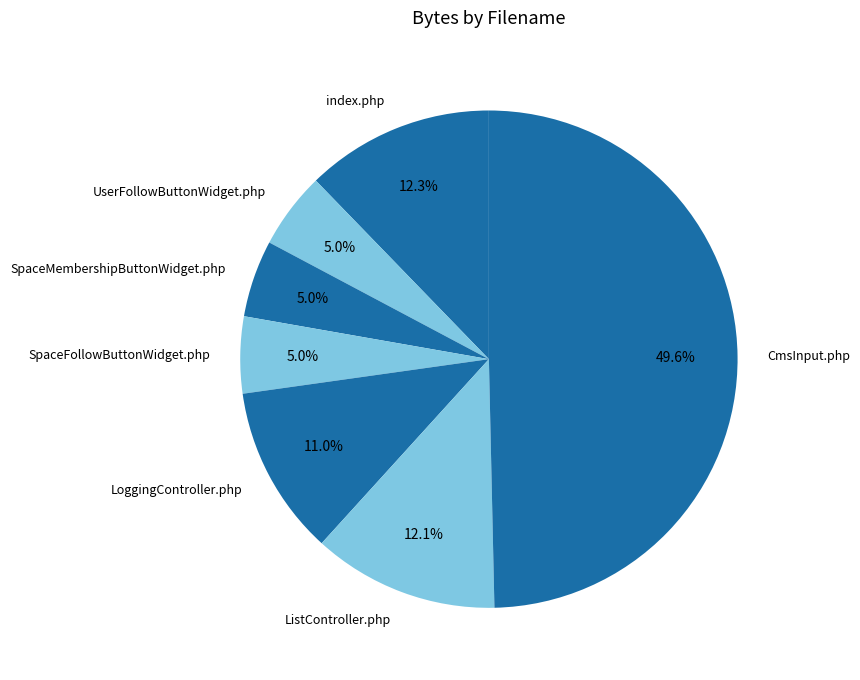

To the nearest percent, what is the combined percentage of SpaceFollowButtonWidget.php and index.php?

17%